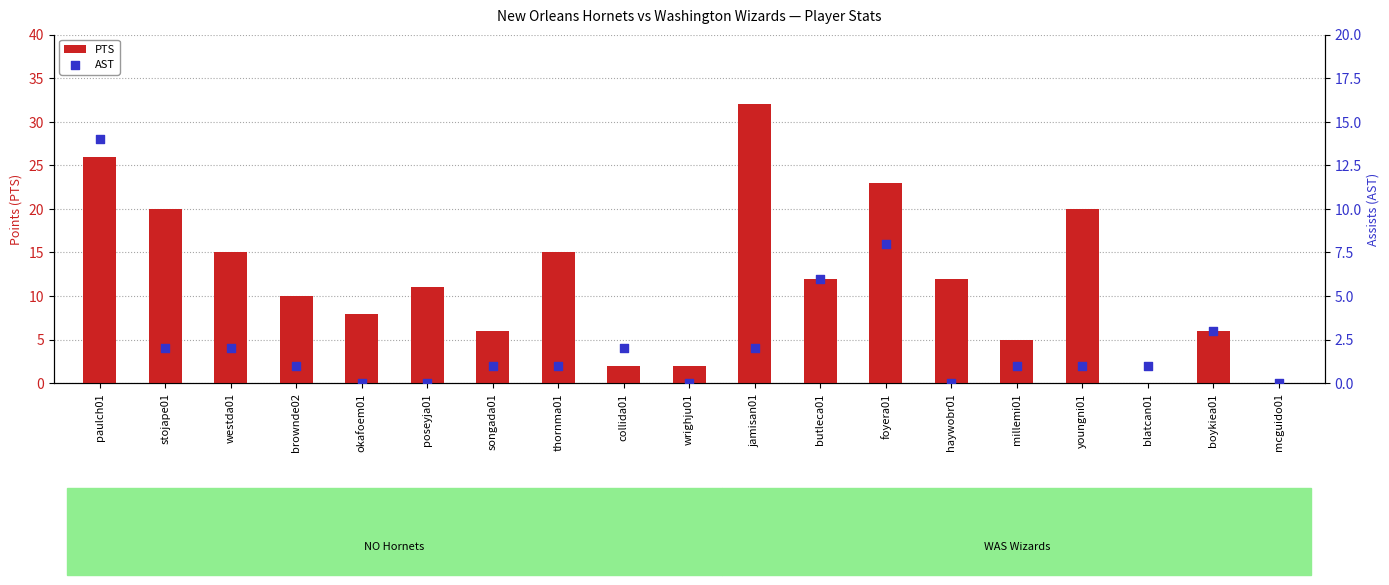

Is the value of AST at jamisan01 greater than the value of PTS at butleca01?

No